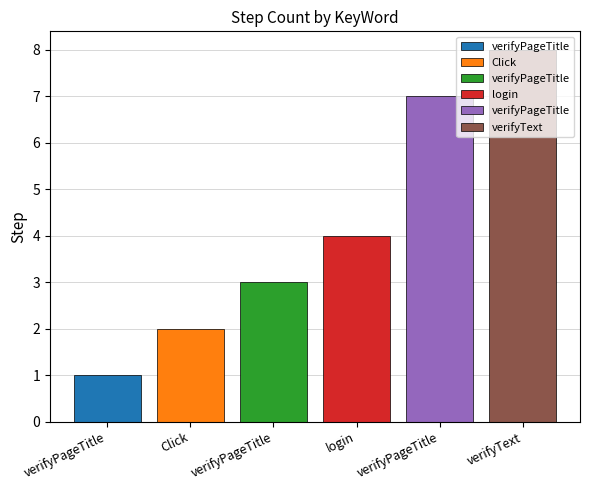

Which label corresponds to the smallest value in the chart?

verifyPageTitle